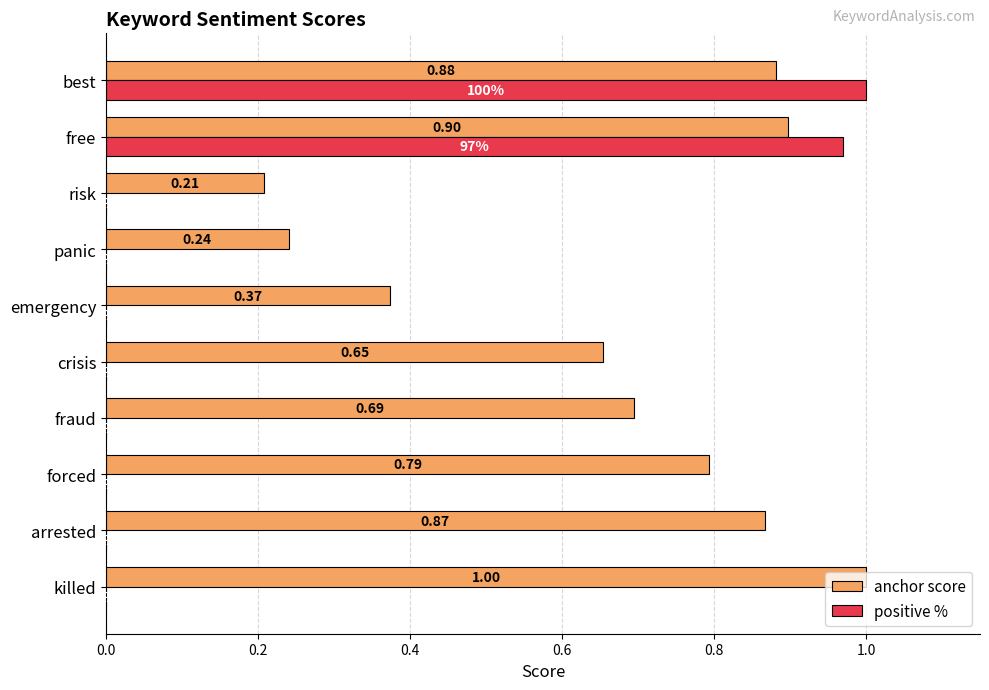

What is the sum of all anchor score values?

6.6